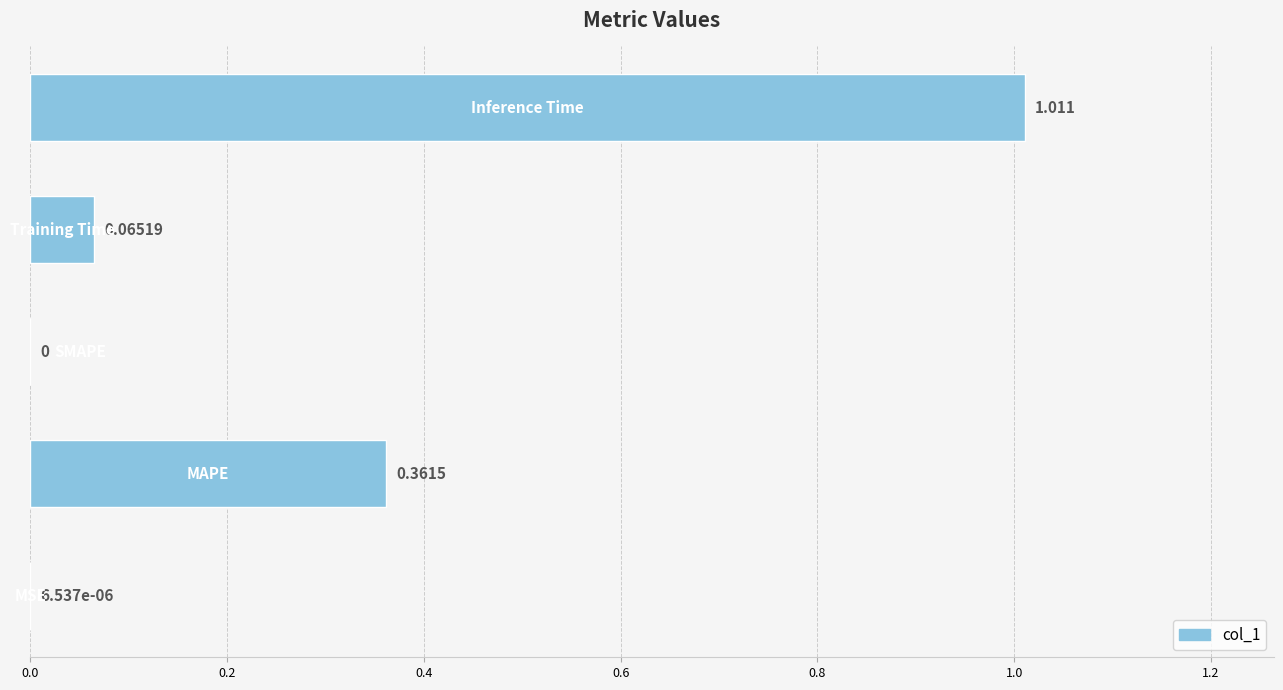

What is the difference between the maximum and minimum values?

1.0